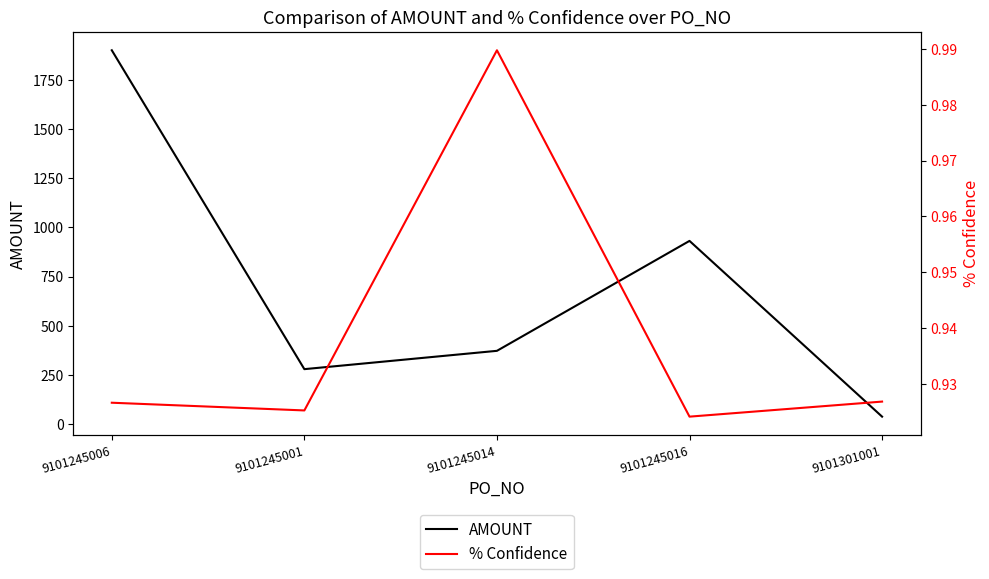

What value does the AMOUNT series have at 9101245016?

931.2